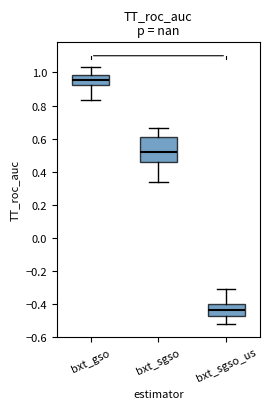

Which box's median line is the lowest?

bxt_sgso_us